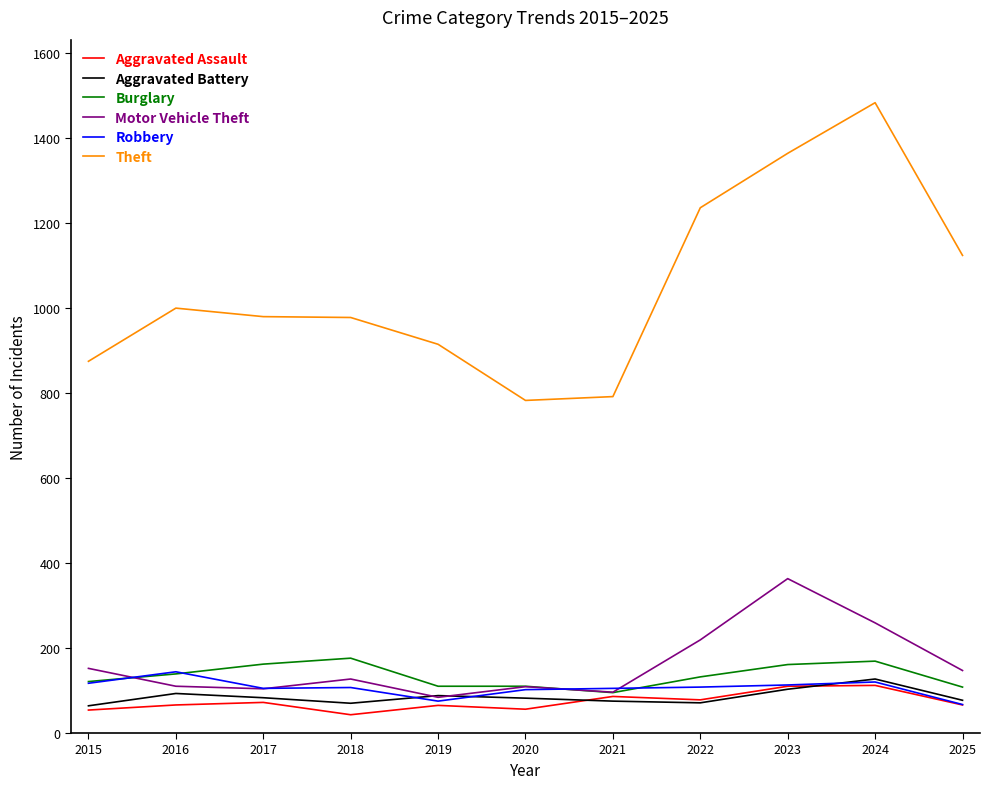

What is the difference between the highest and lowest values at 2020?

726